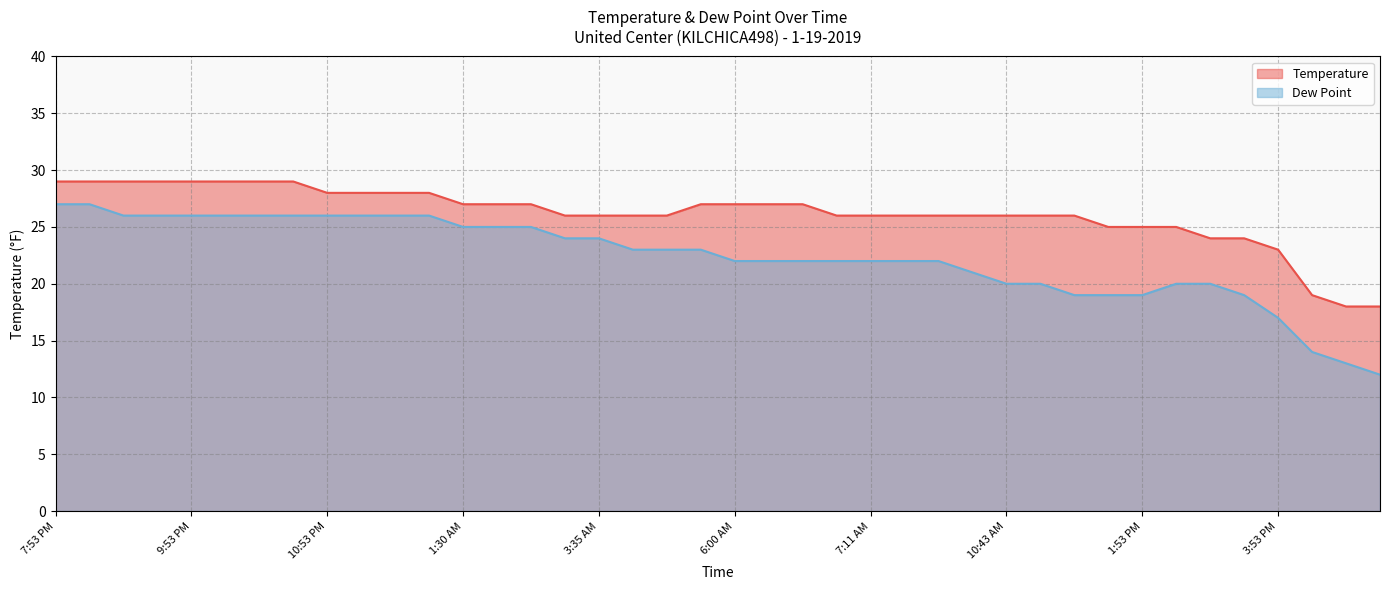

Rank the series by their maximum value, from lowest to highest.

Dew Point, Temperature